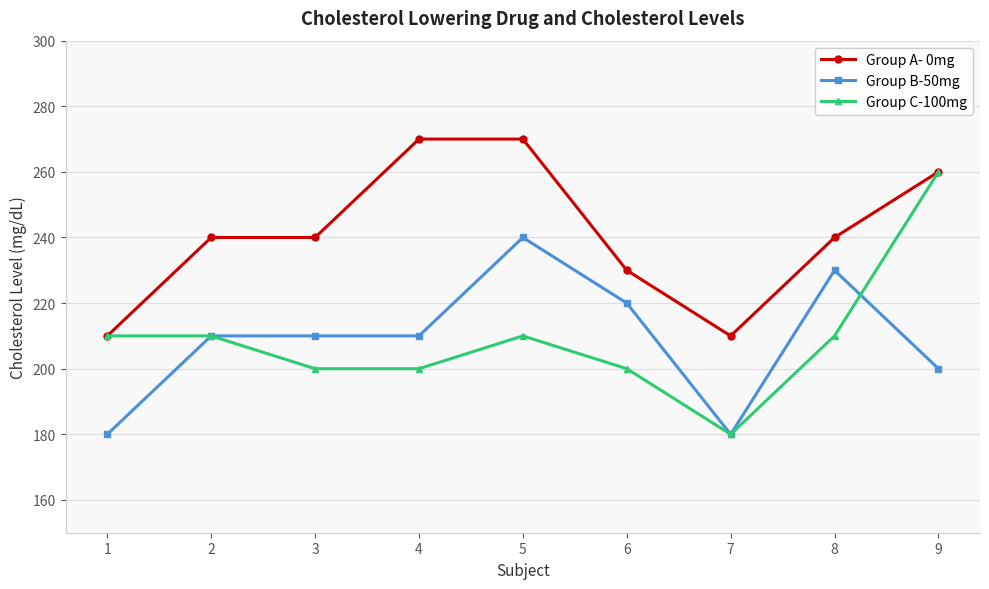

What is the average value of the Group C-100mg series?

209